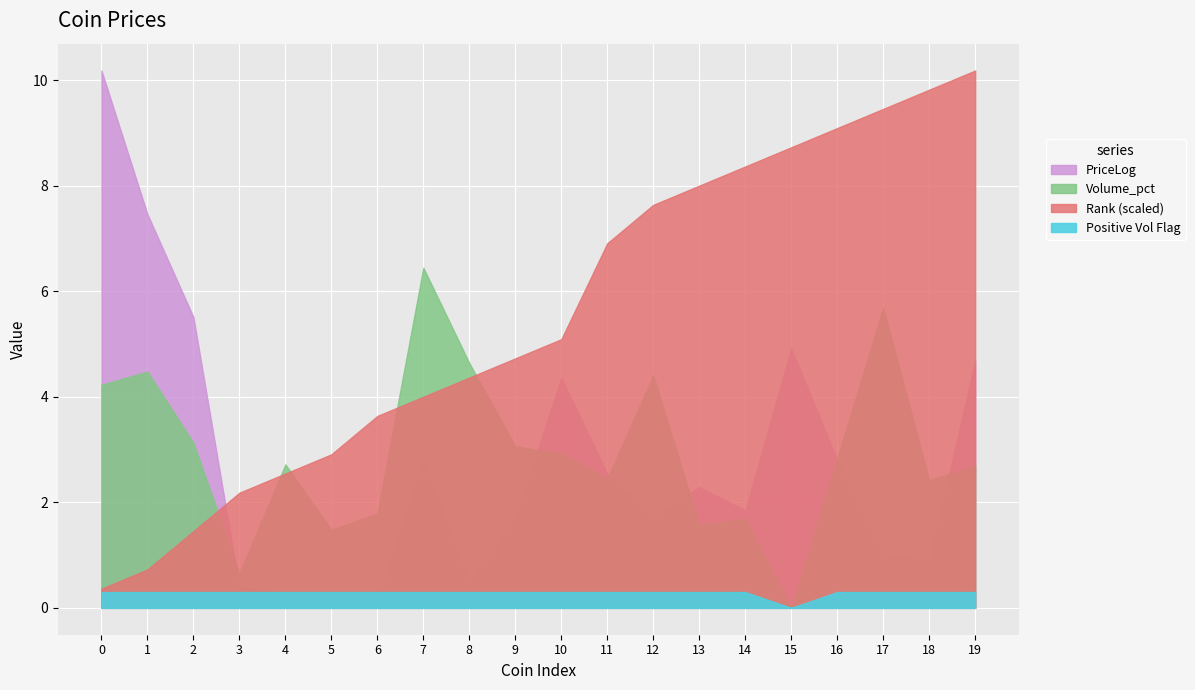

What are all the series names shown in the legend?

Price, Volume_pct, Rank, PriceLog